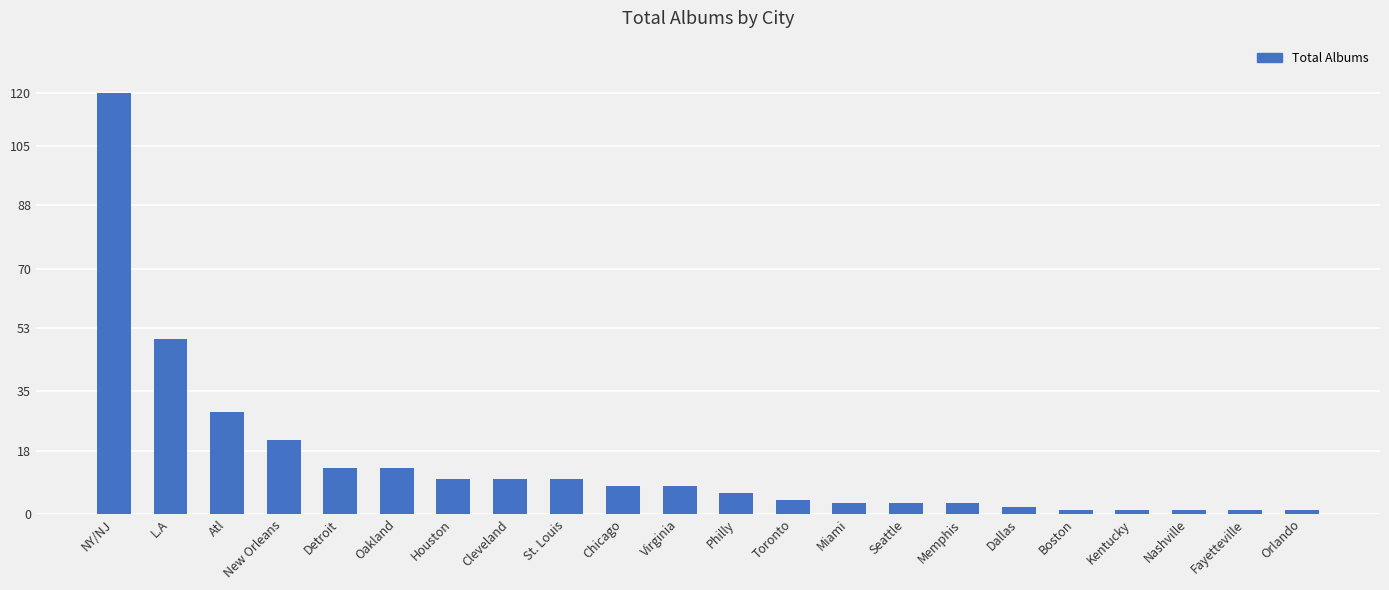

What is the value of the 9th bar from the left?

10